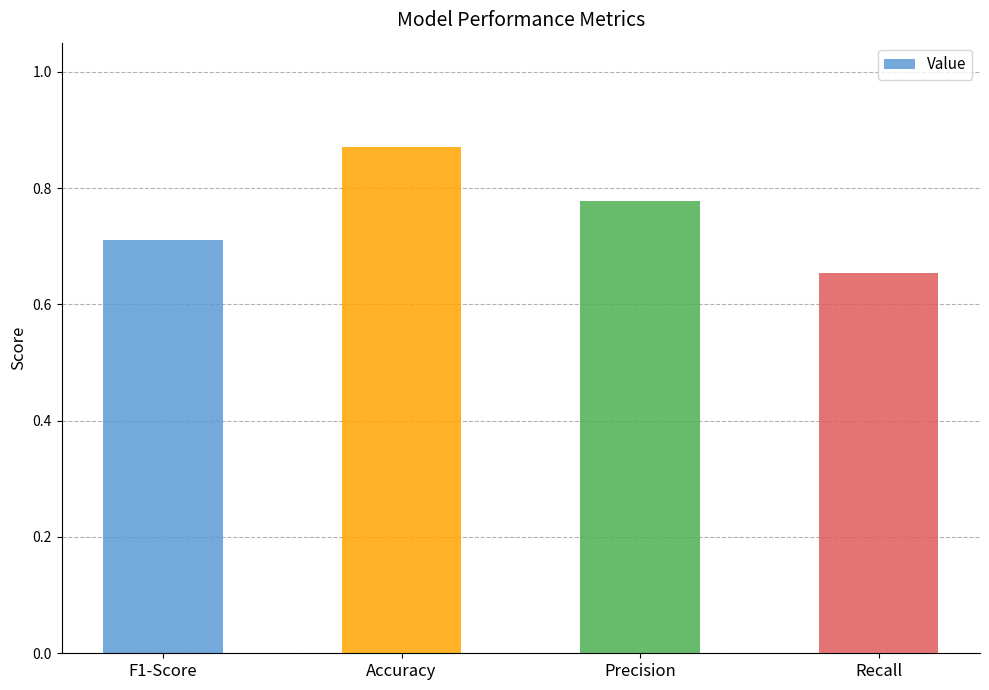

Between F1-Score and Precision, which is larger?

Precision